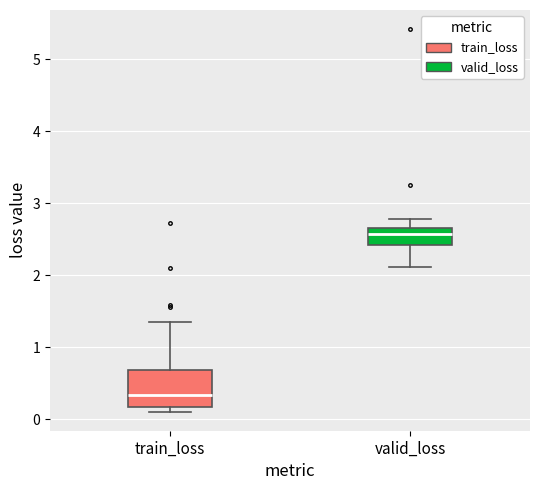

Which box is the tallest, from its lower edge to its upper edge?

train_loss